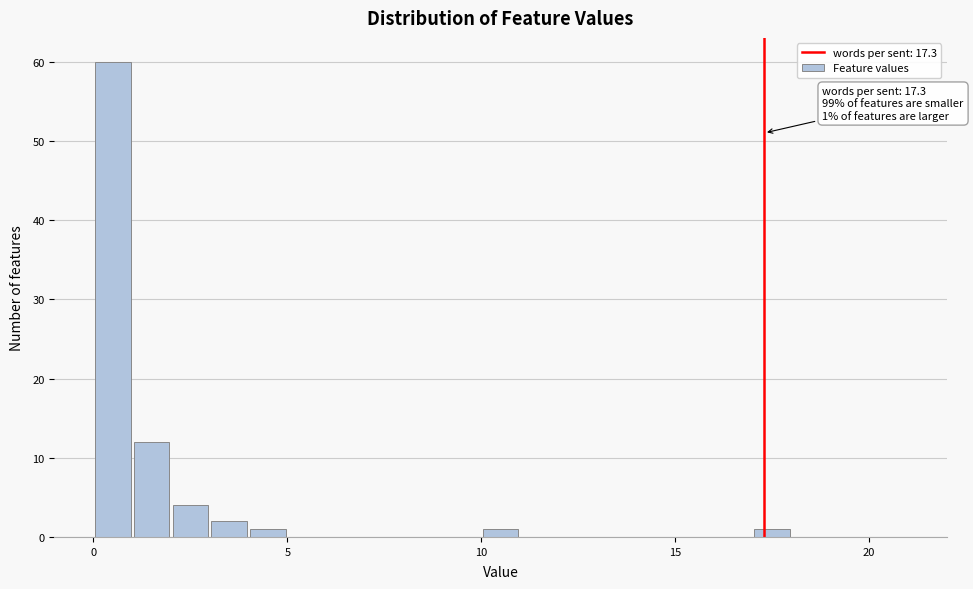

Around what value on the x-axis is the tallest bar? Give the approximate position of its centre, as read against the axis.

0.5